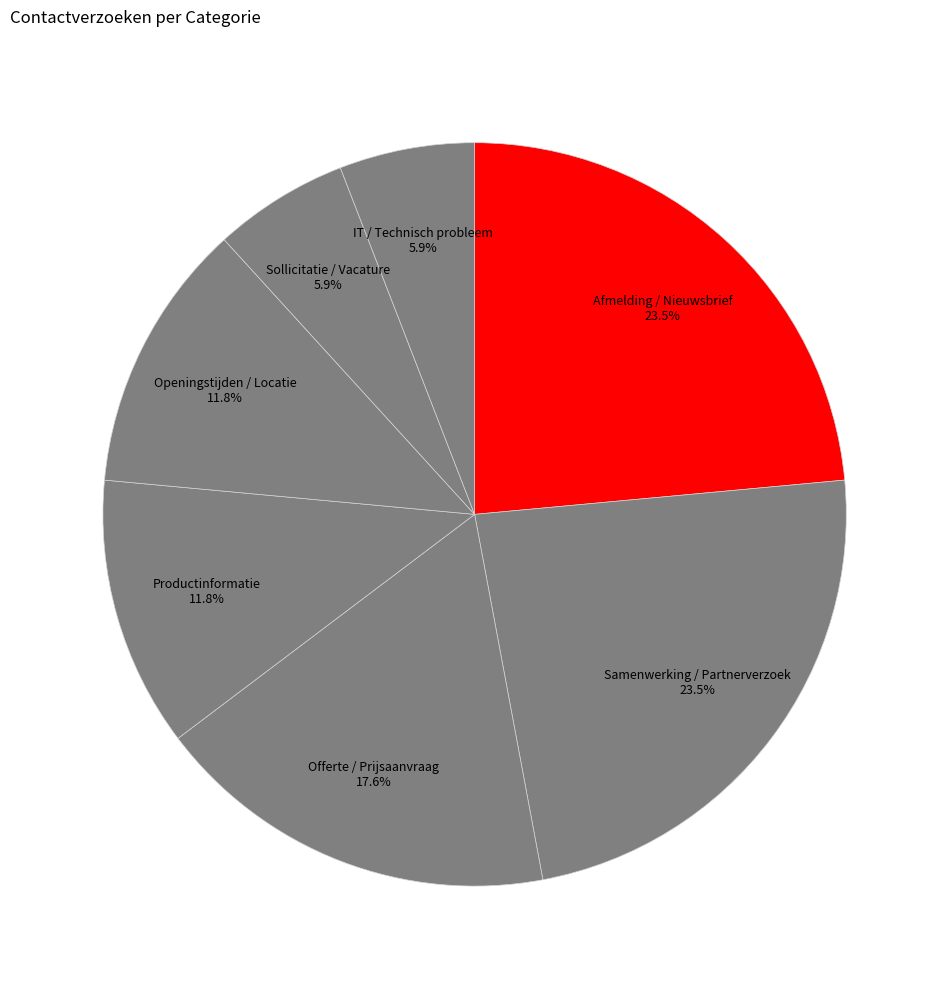

Is there any slice that represents more than half of the pie?

No